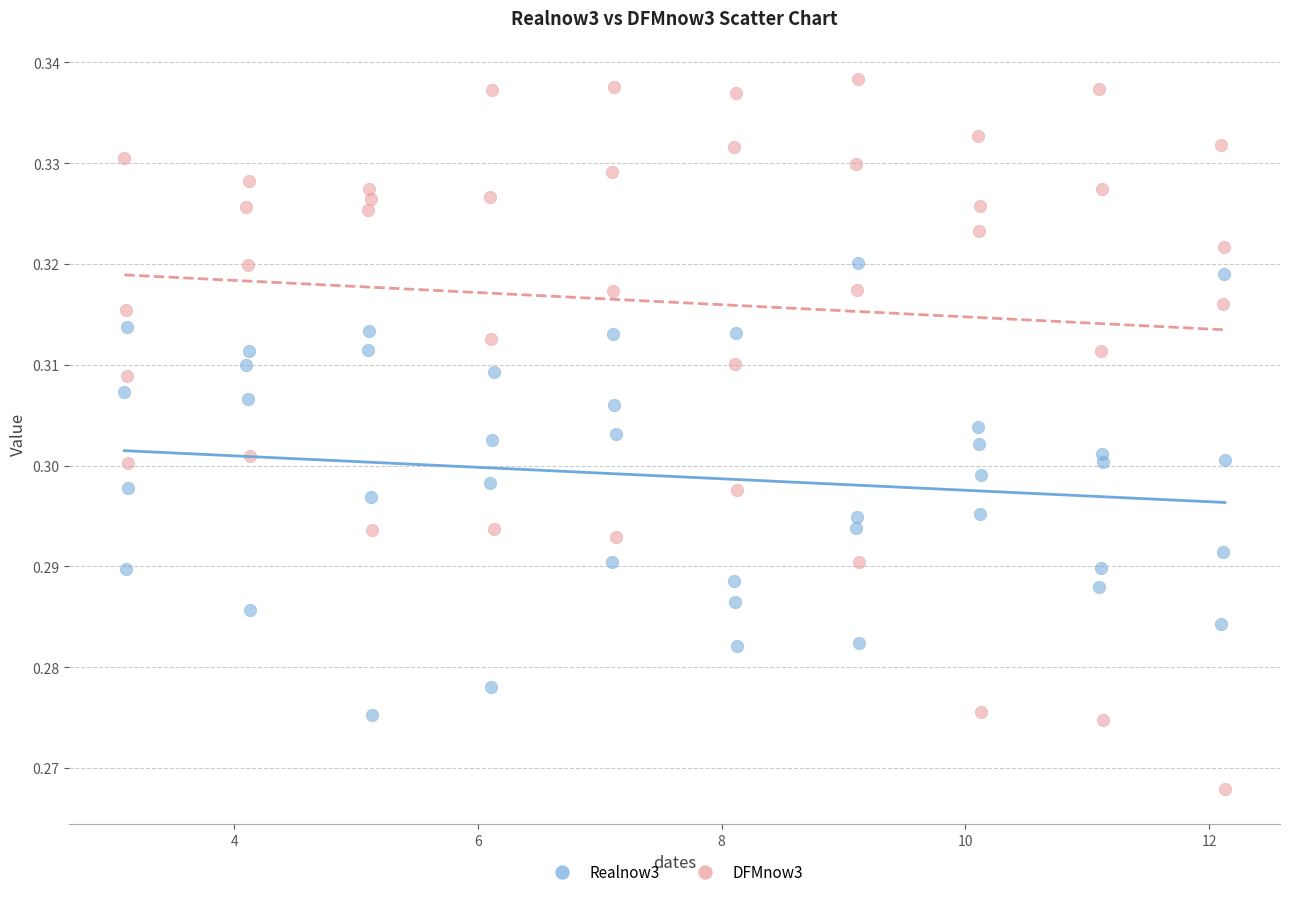

Which series has the widest spread of Y values?

DFMnow3